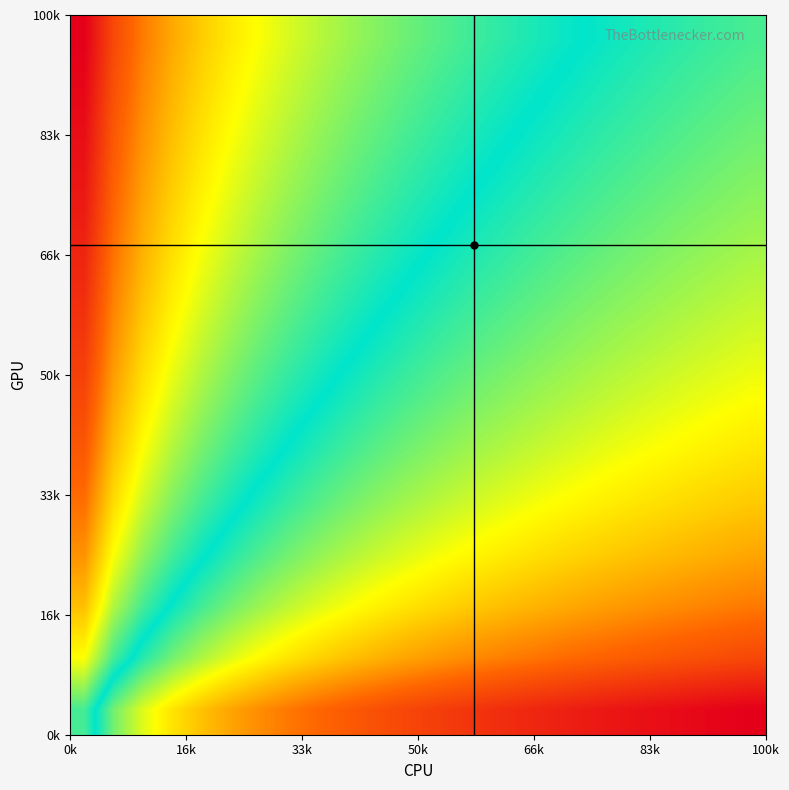

At how many categories does at least one series exceed 0?

24